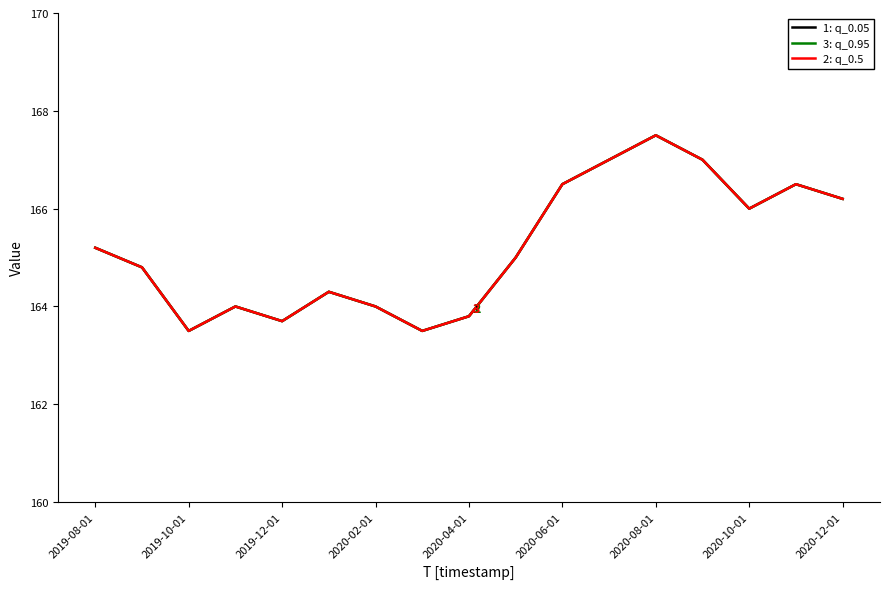

True or false: 1: q_0.05 and 3: q_0.95 intersect in this chart.

False